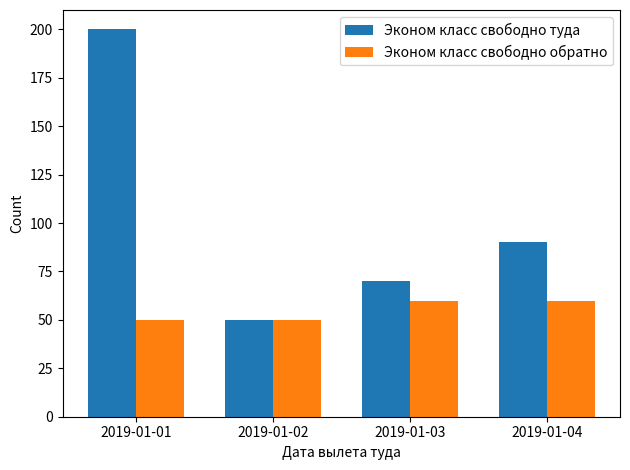

How many bars are there in total?

8